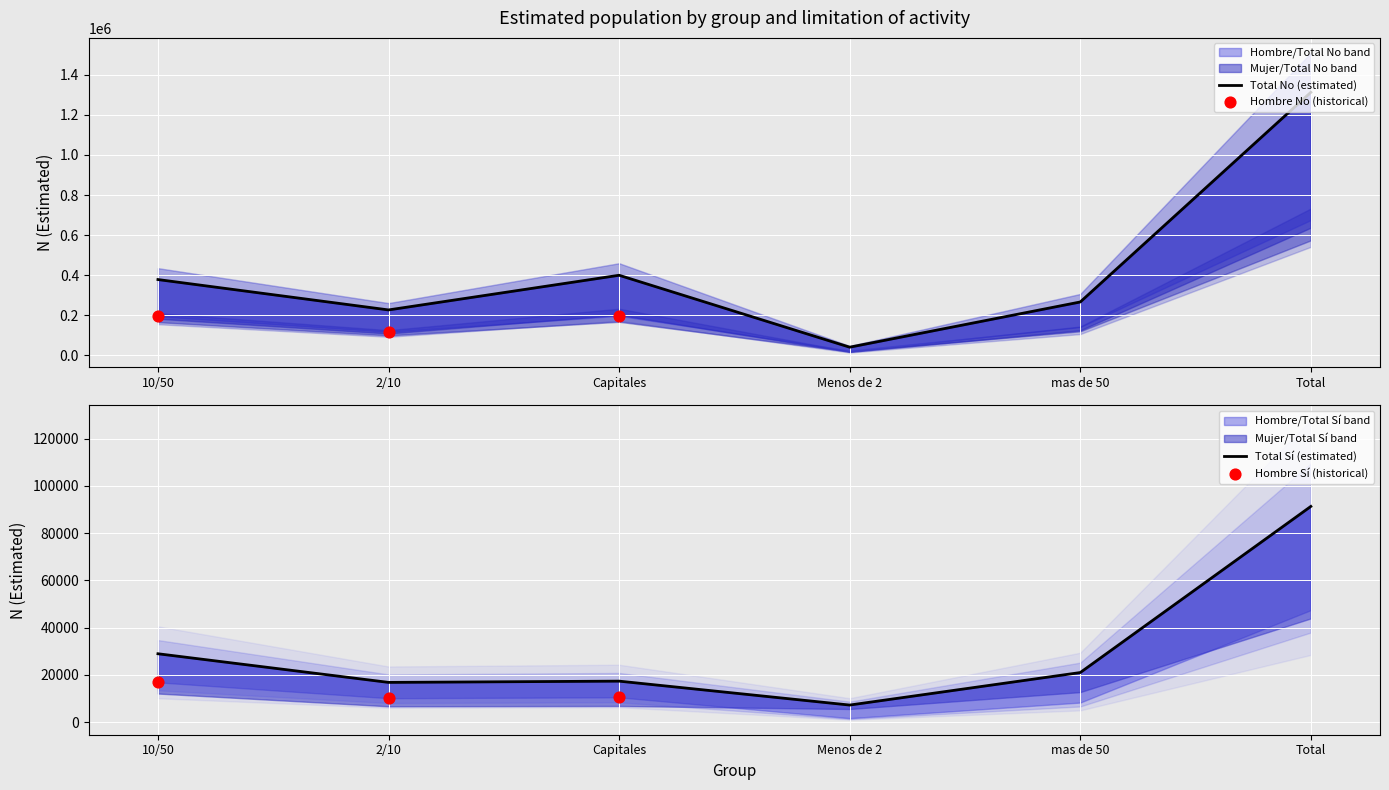

At which category is the sum across all series the highest?

Total